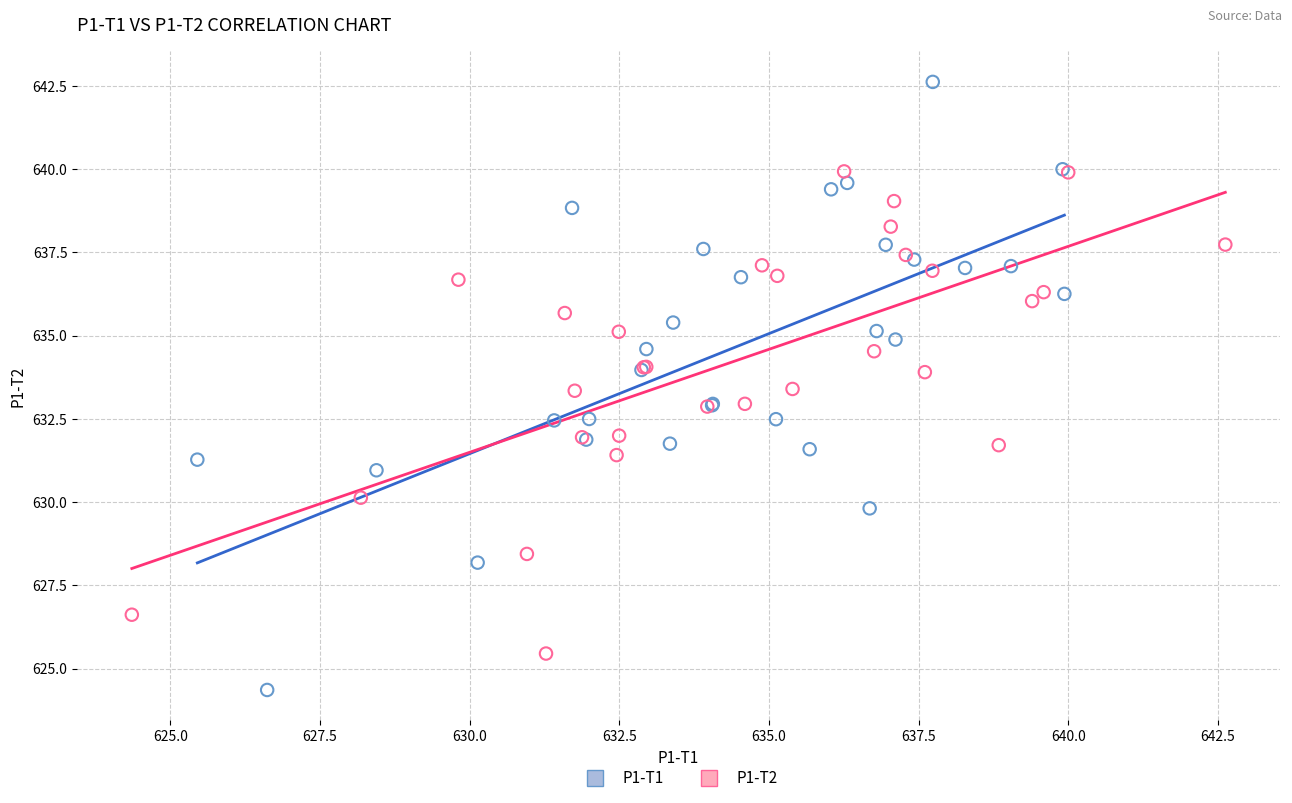

Which series reaches the minimum Y coordinate?

P1-T1